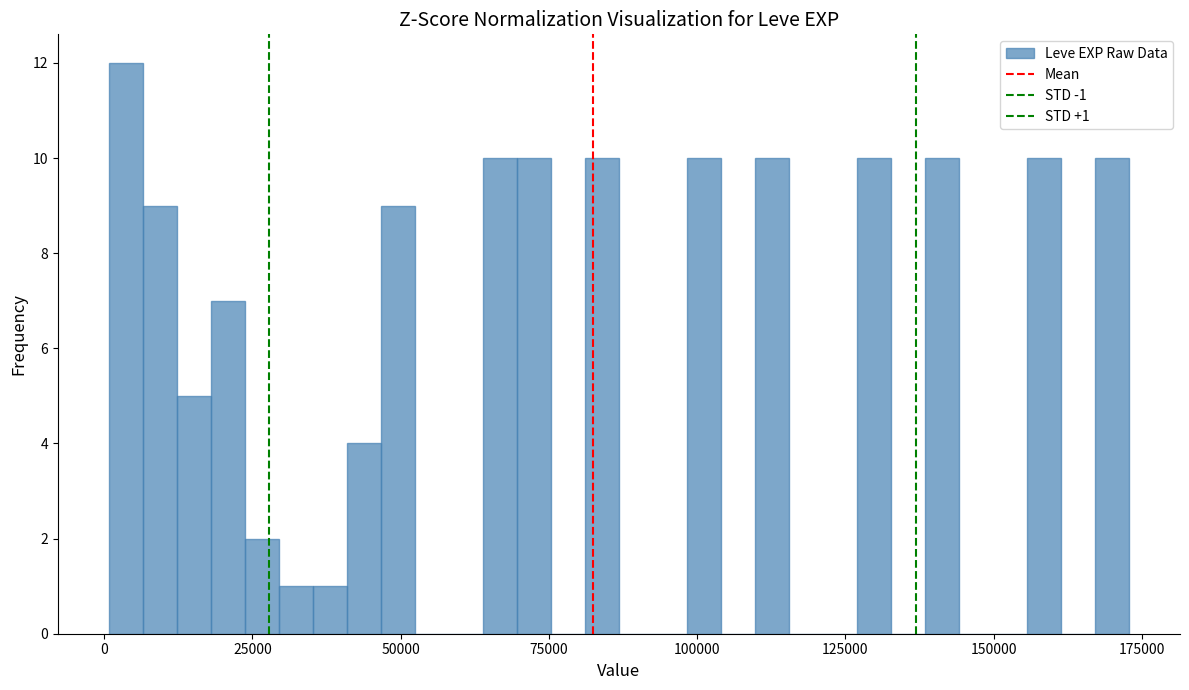

Around what value on the x-axis is the tallest bar? Give the approximate position of its centre, as read against the axis.

5000